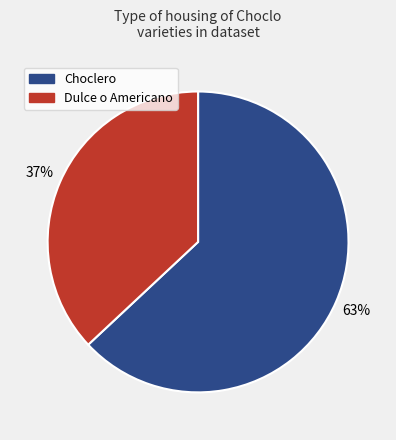

How many segments does this pie chart have?

2